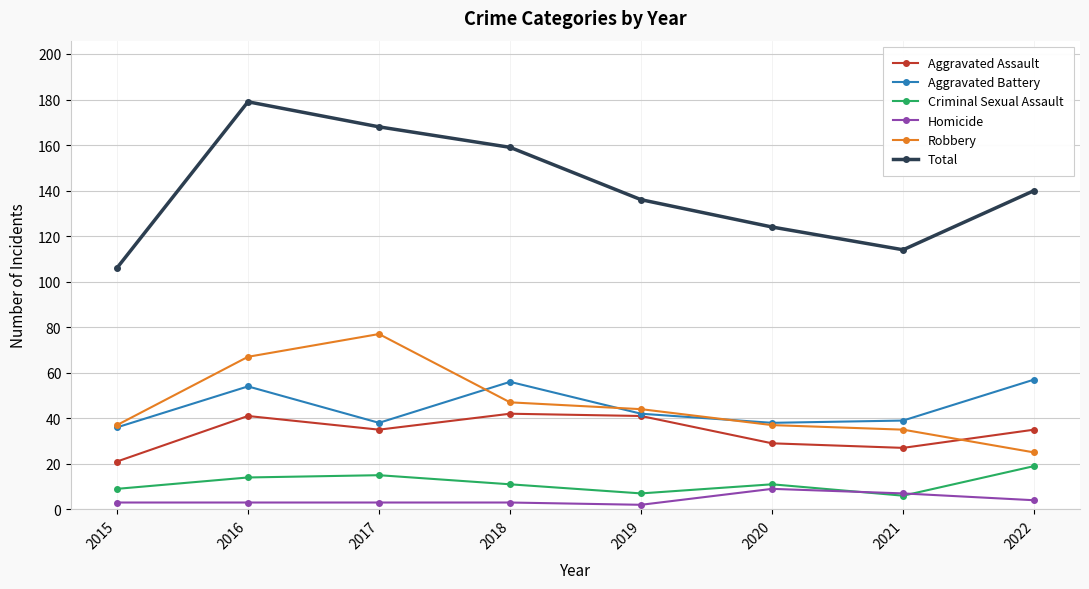

What is the sum of all Aggravated Battery values?

360